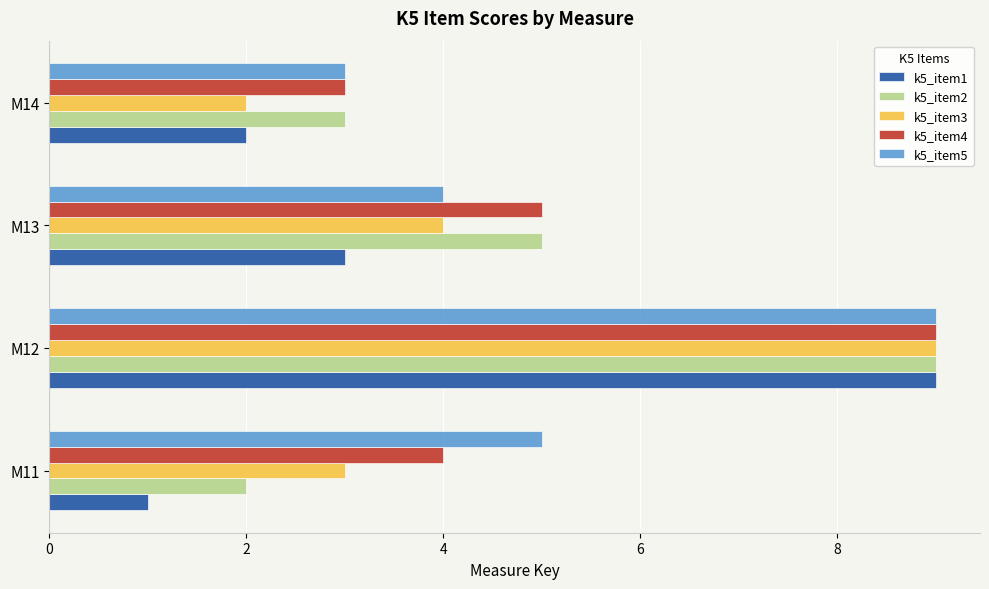

The value of k5_item2 at M14 is 3. True or false?

True